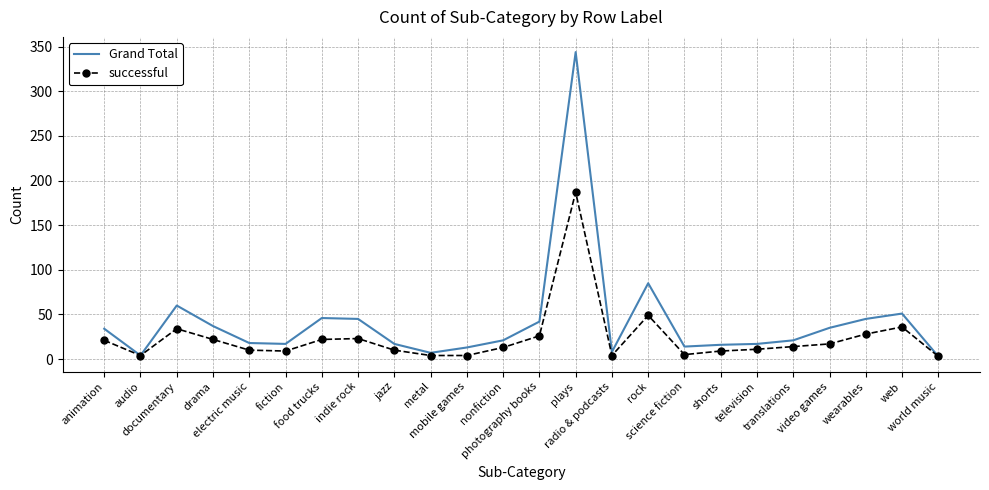

What is the difference between the Grand Total values at audio and video games?

31